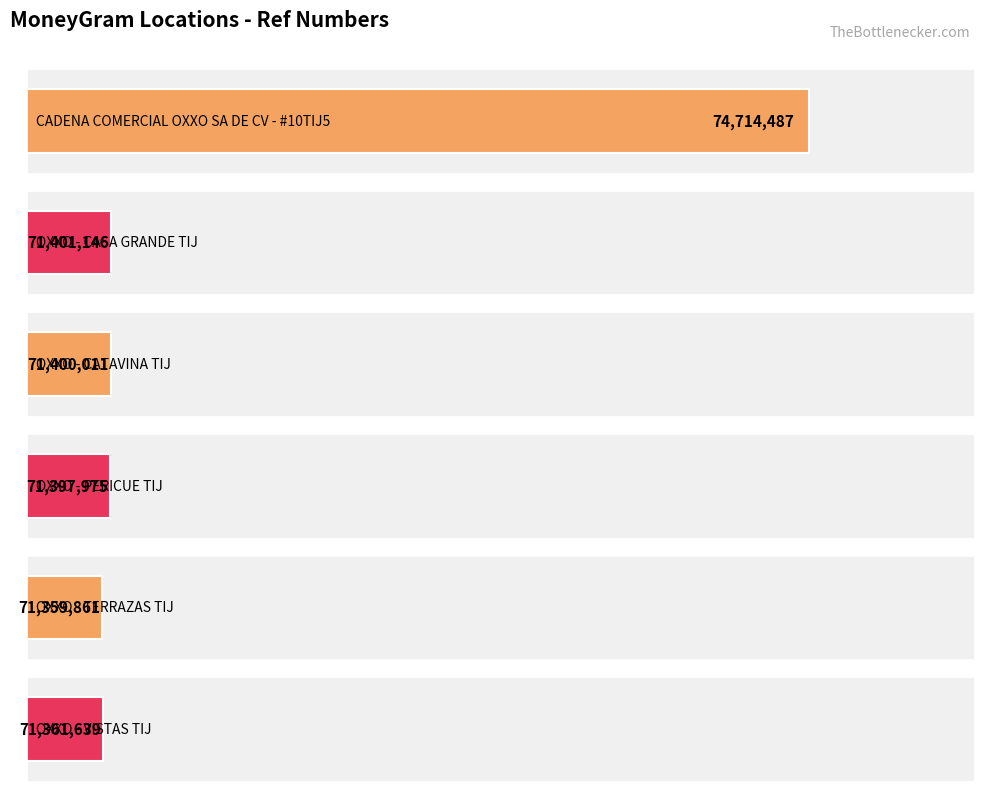

What is the change in value from CADENA COMERCIAL OXXO SA DE CV - #10TIJ5 to OXXO - VISTAS TIJ?

-3352848